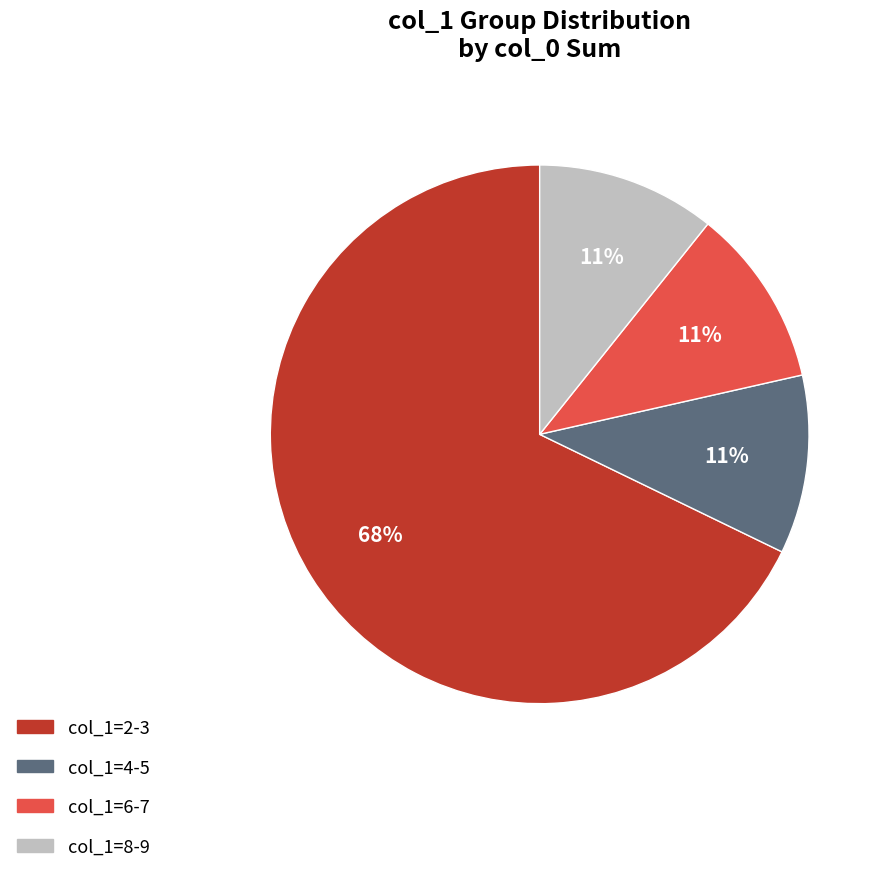

How many segments does this pie chart have?

4